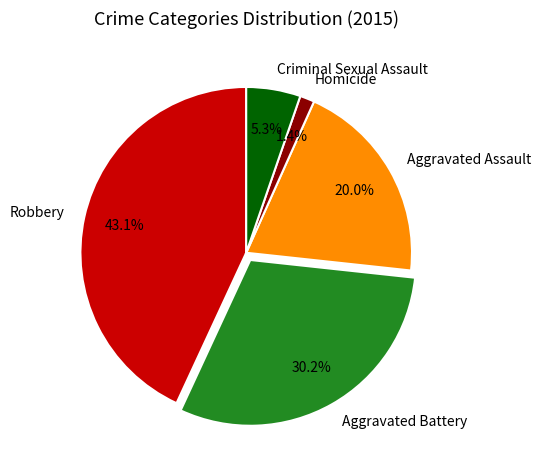

The Aggravated Battery slice represents 23% of the pie. True or false?

False